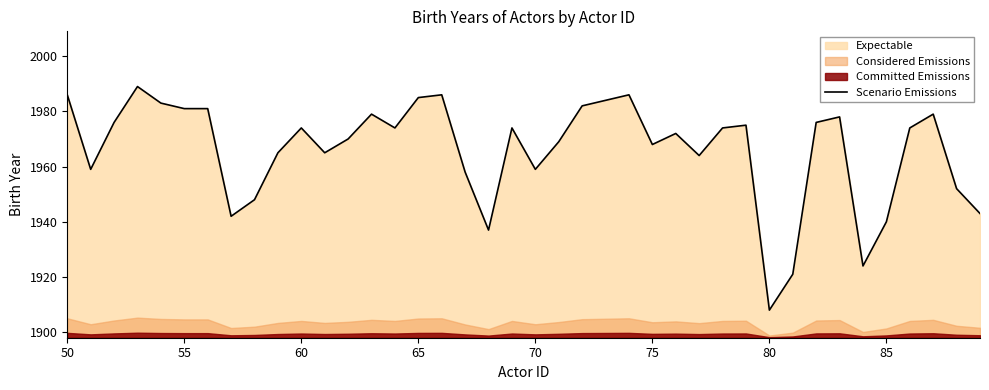

What is the sum of all values?

78640